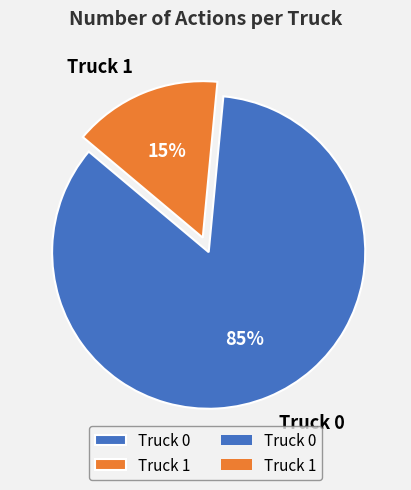

Rank the categories by value from lowest to highest.

Truck 1, Truck 0